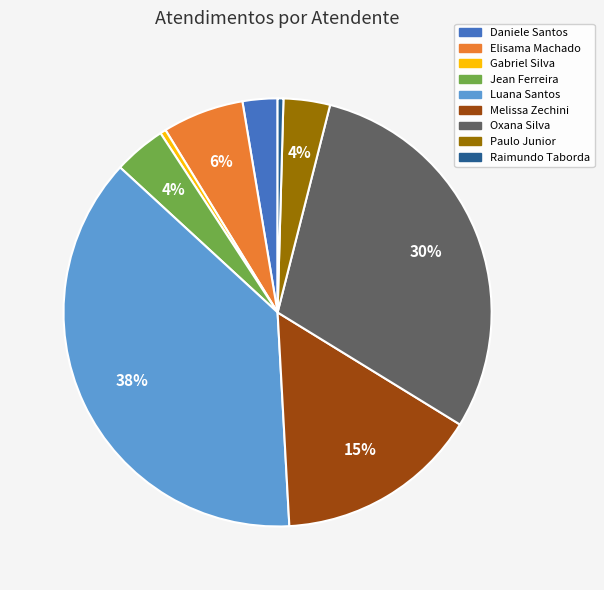

Is there any slice that represents more than half of the pie?

No